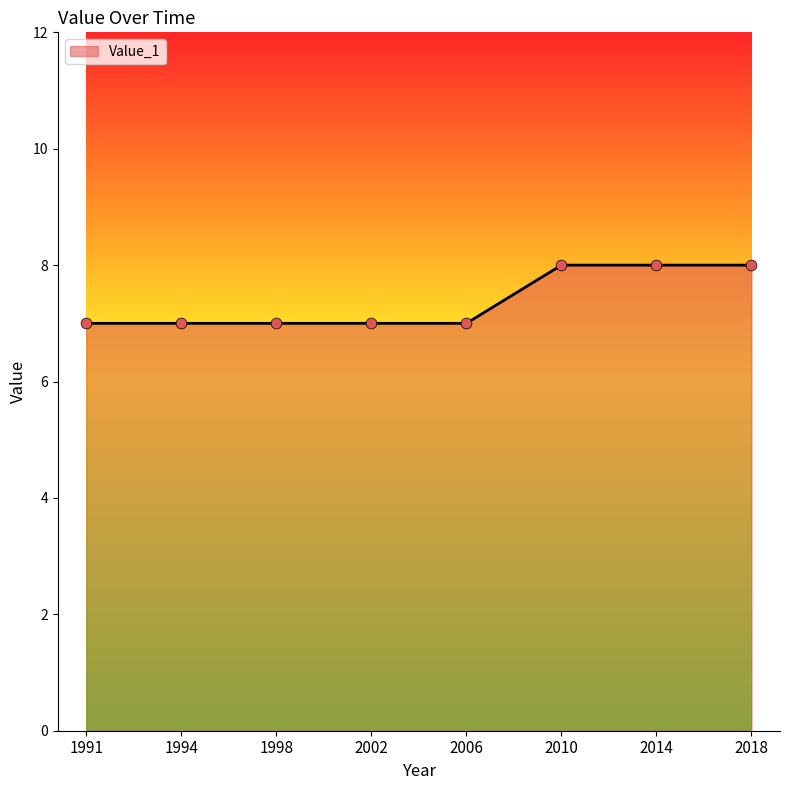

Approximately how many times larger is the value at 2018 compared to 1994?

1.1